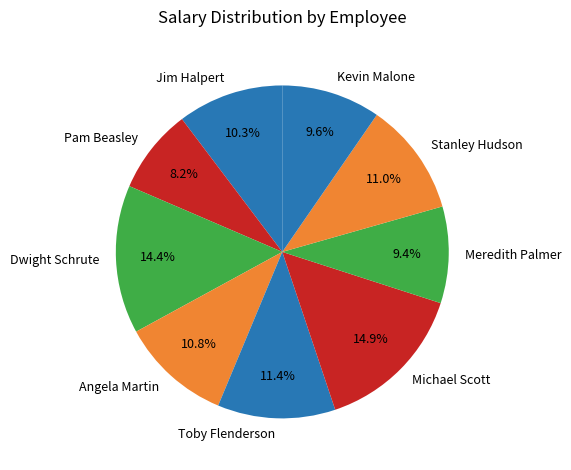

To the nearest percent, what is the combined percentage of Kevin Malone and Dwight Schrute?

24%